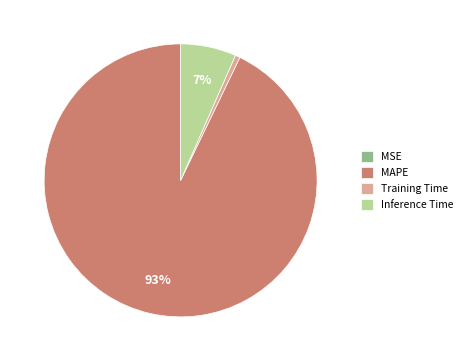

To the nearest percent, what is the average slice percentage?

25%